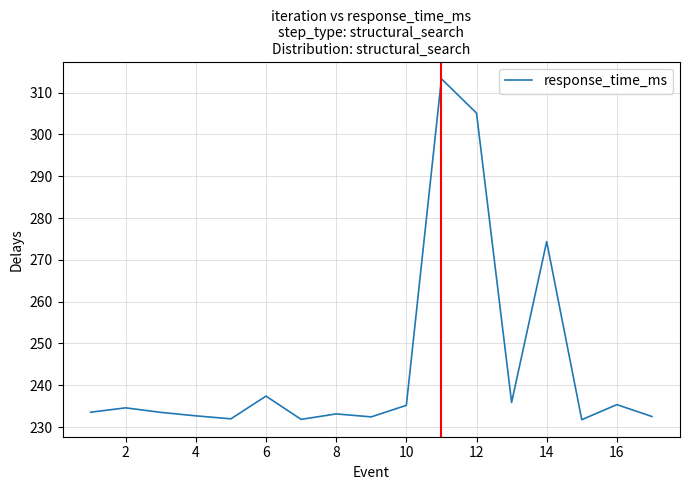

What is the greatest value displayed?

313.3